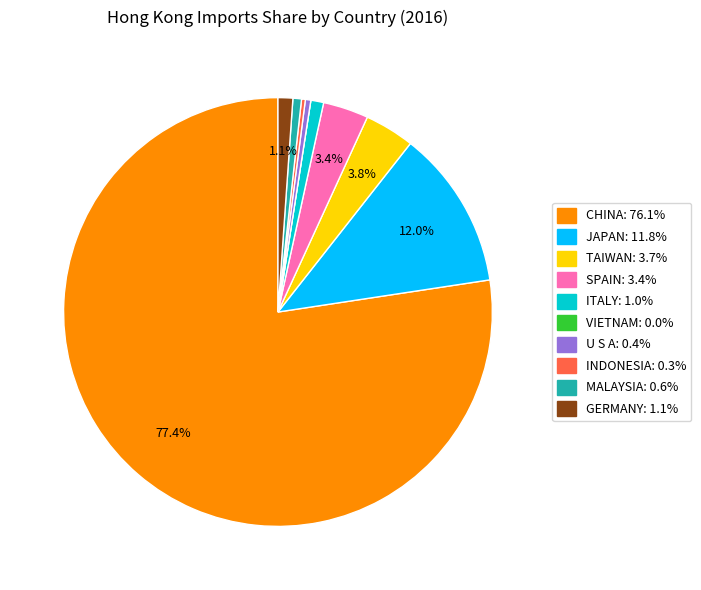

Do CHINA and INDONESIA together represent more than half of the pie?

Yes